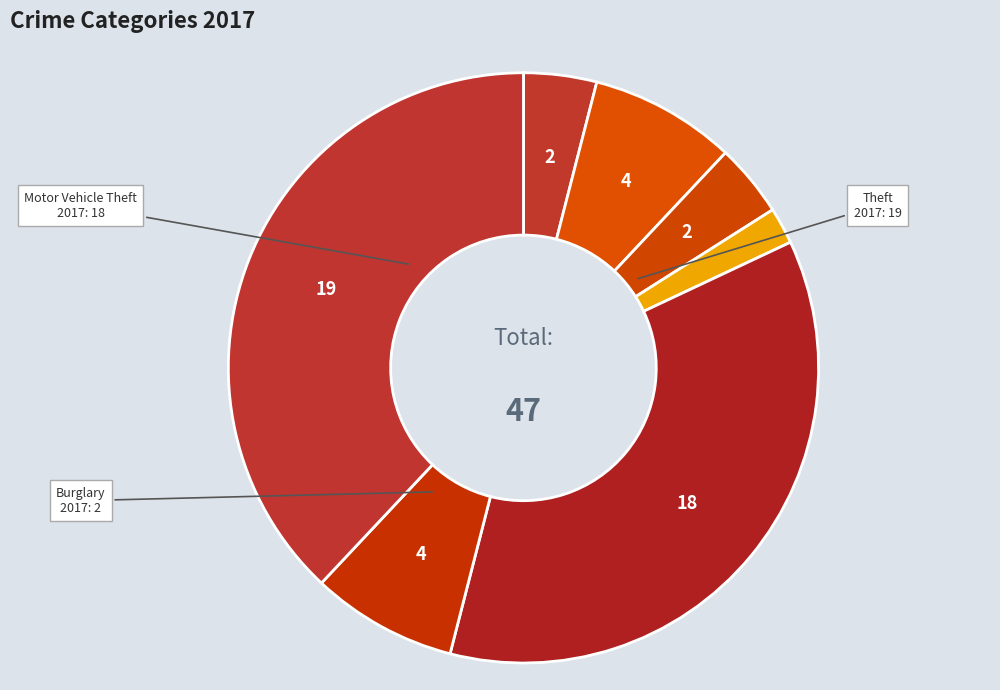

How many slices are in this pie chart?

7